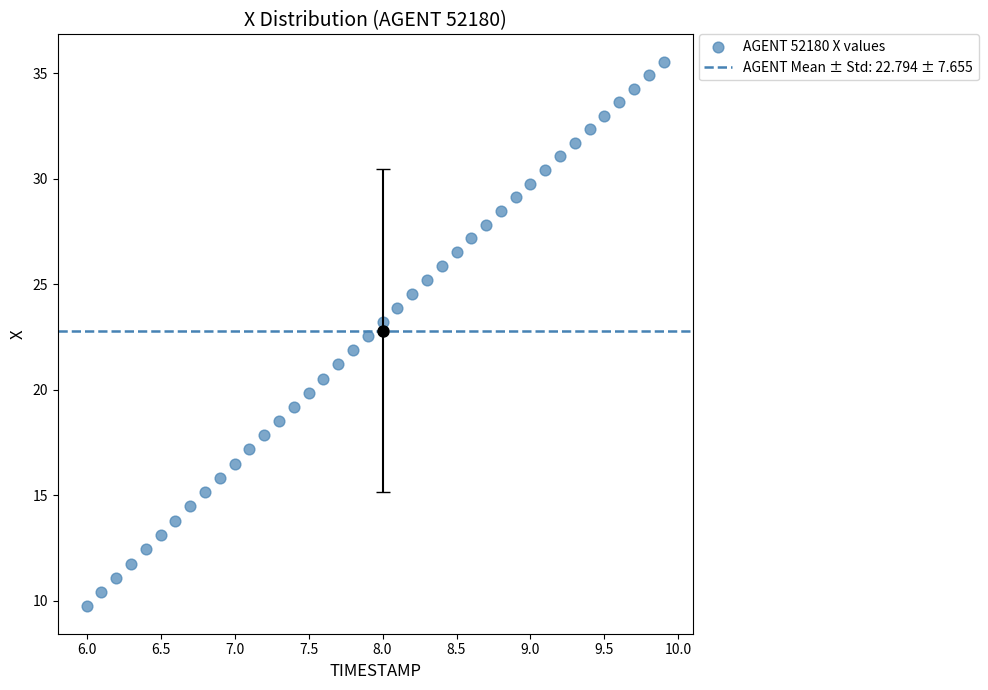

What is the range of Y values (max minus min)?

25.8